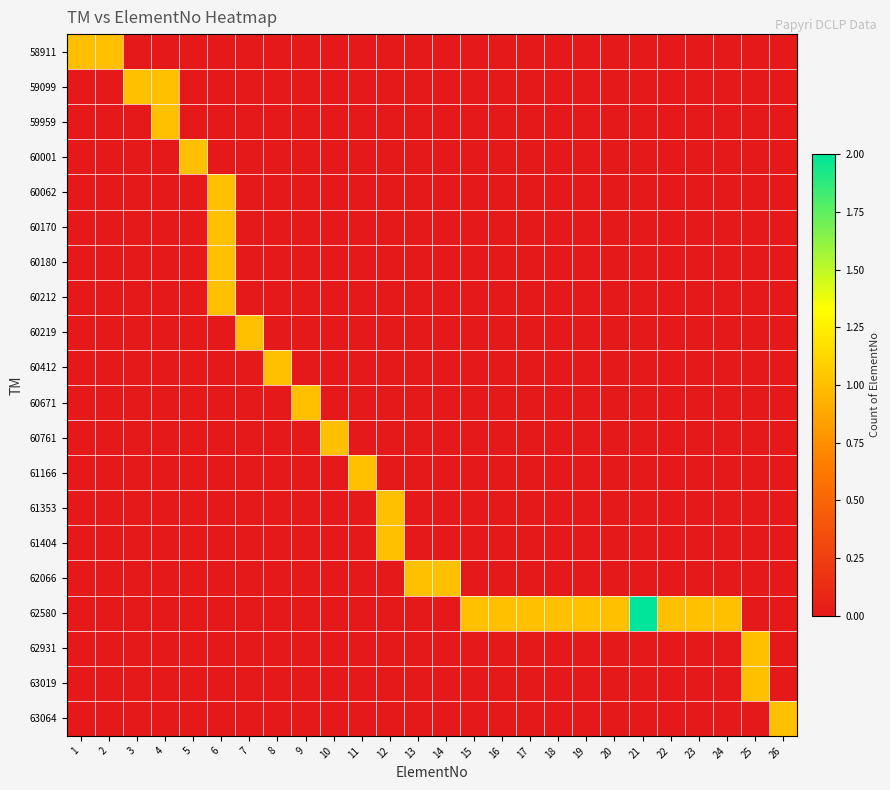

Between 1 and 12, which series saw the biggest shift?

58911